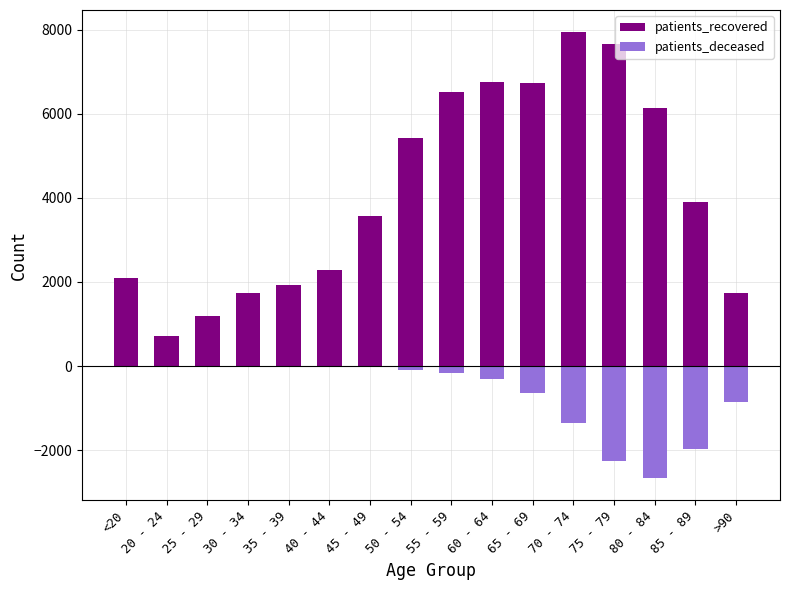

What is the label of the 9th bar from the right?

50 - 54